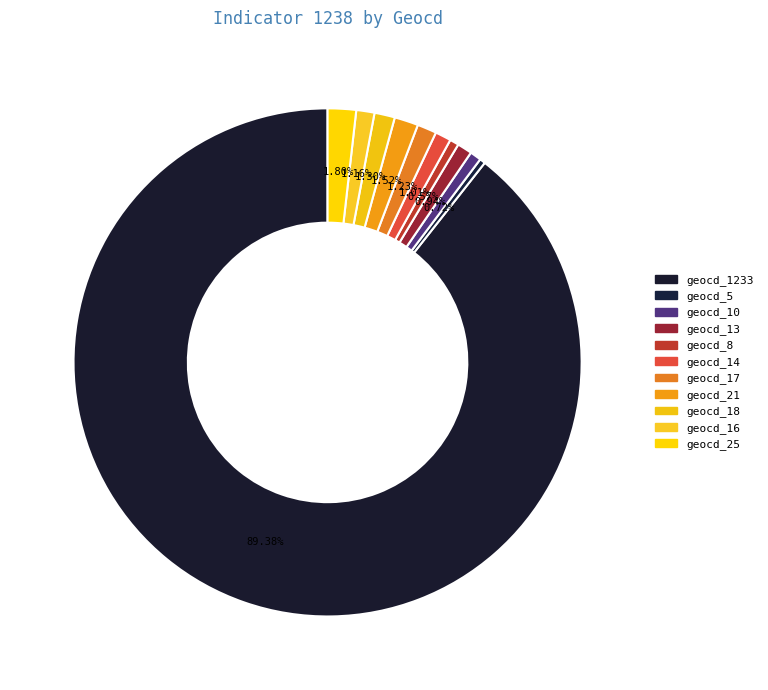

What is the majority slice?

geocd_1233